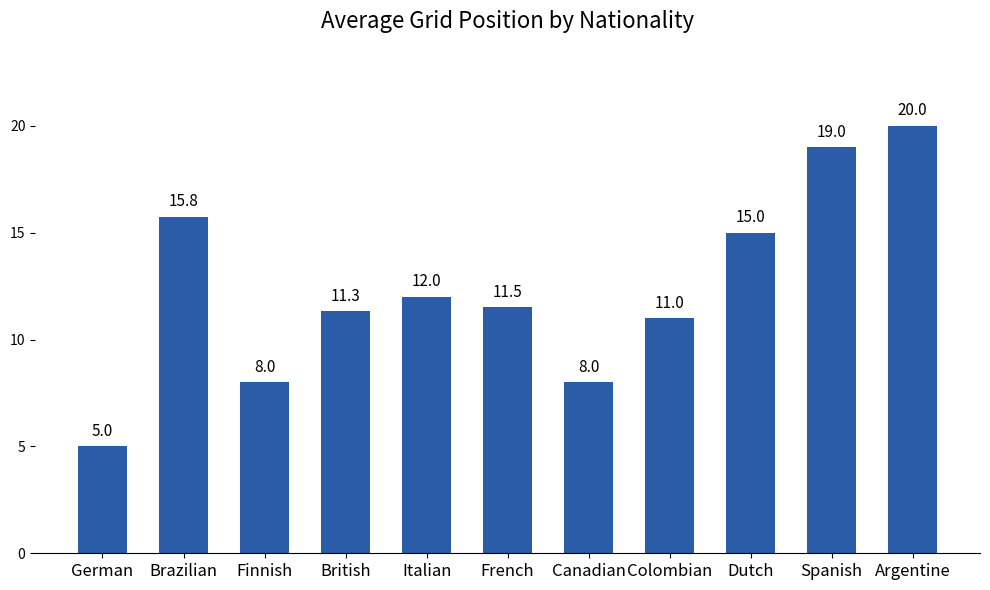

What is the greatest value displayed?

20.0